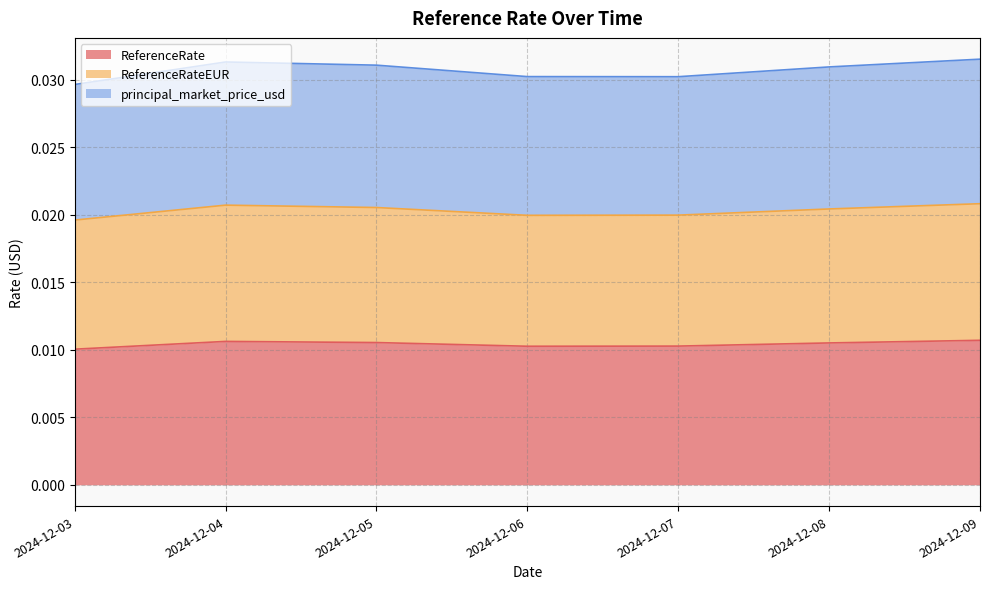

True or false: ReferenceRateEUR and principal_market_price_usd intersect in this chart.

False